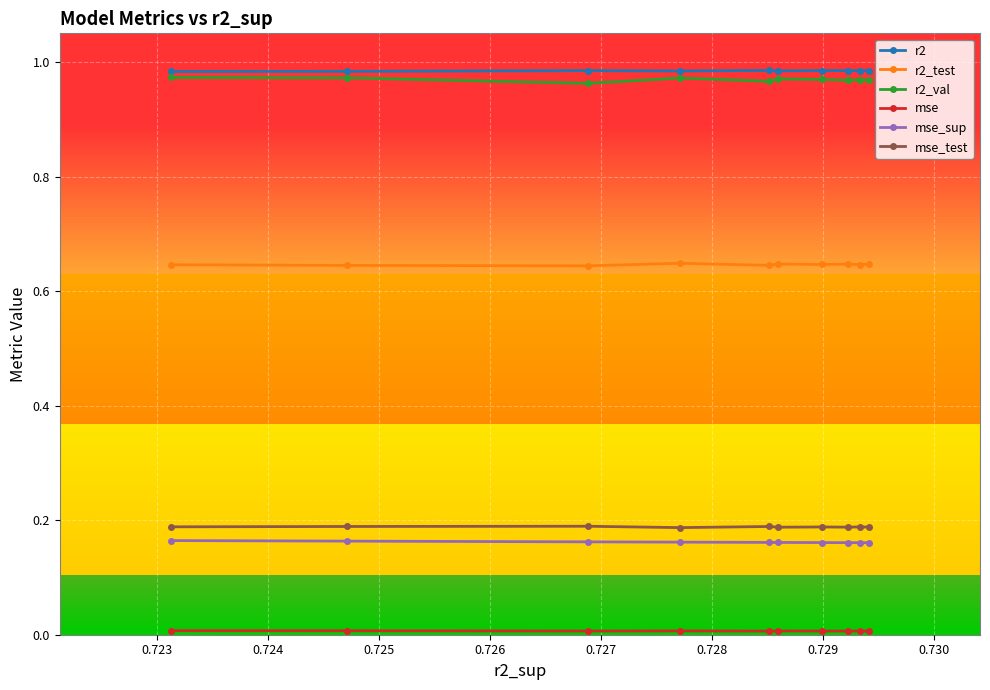

Does the chart have visible grid lines?

Yes